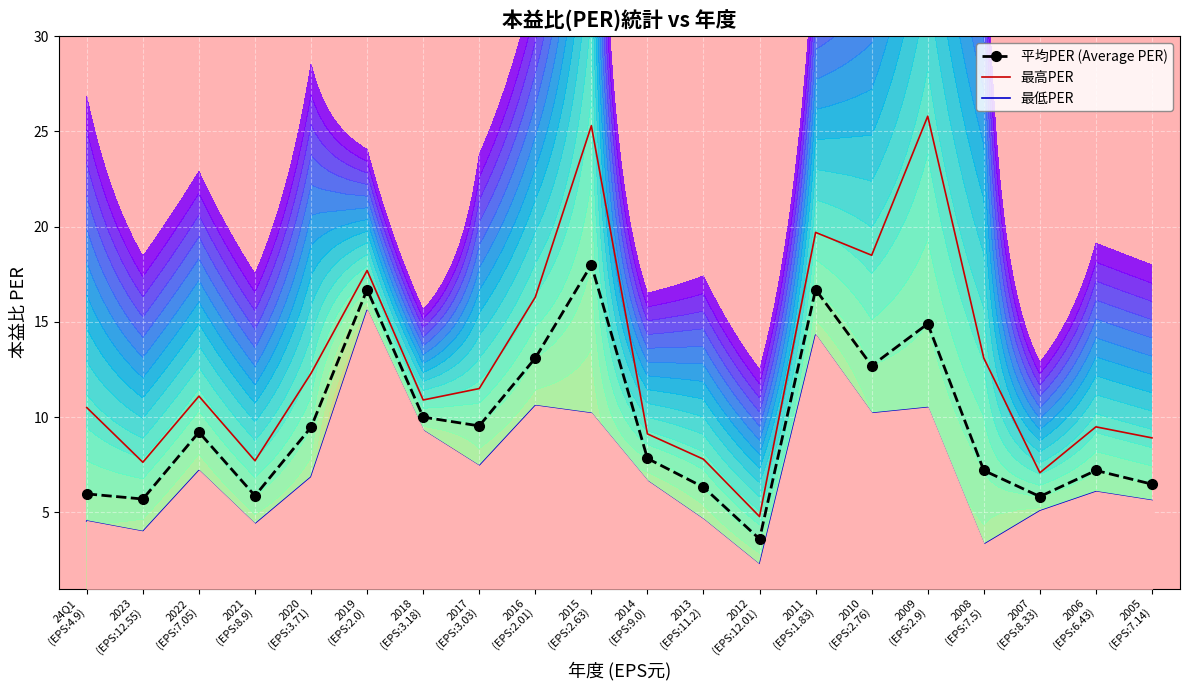

The value of 最低PER at 24Q1
(EPS:4.9) is 7.6. True or false?

False